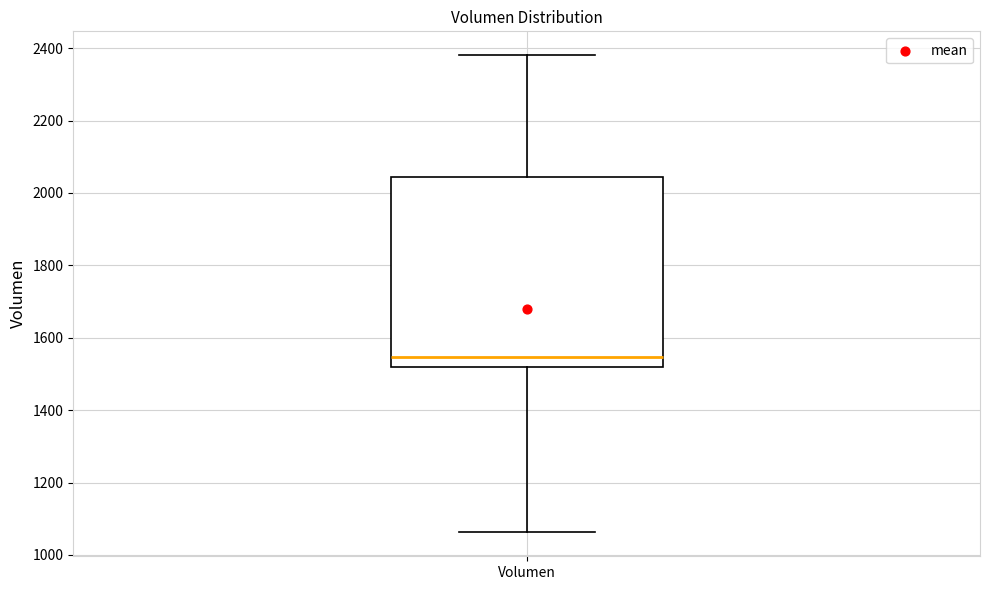

Read this box plot against the y-axis: the position of the median line, the range covered by the box, and the ends of both whiskers. The values are not printed on the chart, so give them approximately, as read against the axis.

median 1540, box 1520 to 2040, whiskers 1060 to 2380